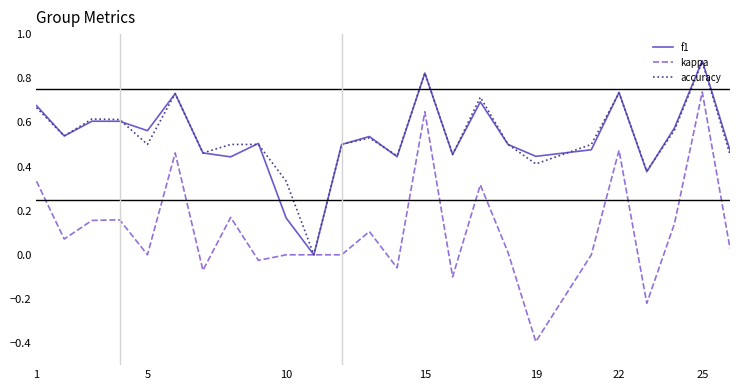

Which series has the largest range (max minus min)?

kappa